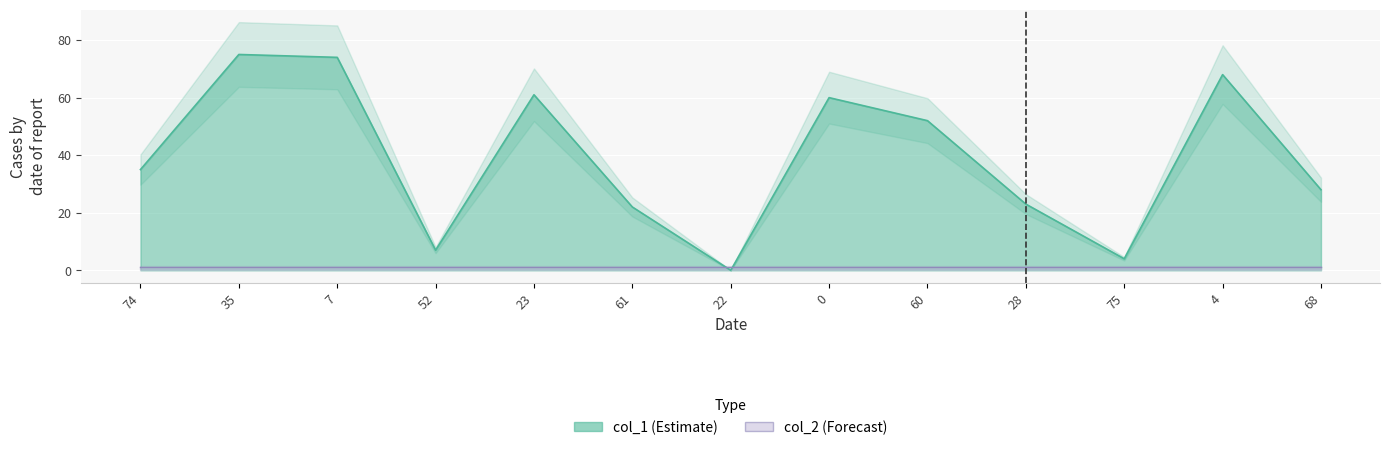

What is the label of the 11th point from the left?

75